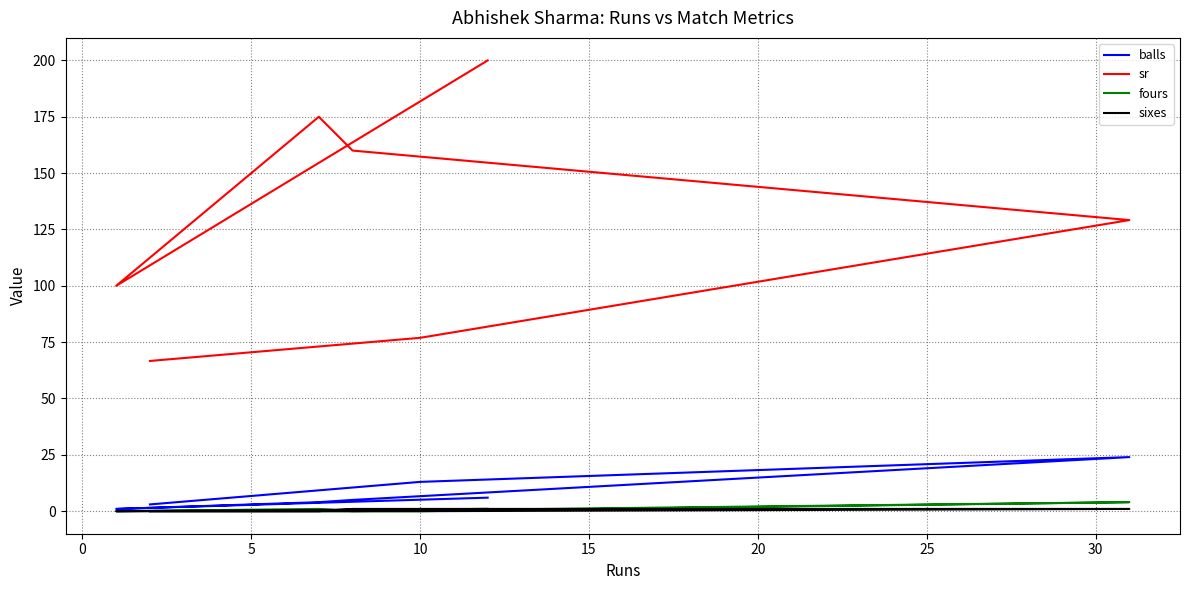

True or false: sr and fours intersect in this chart.

False